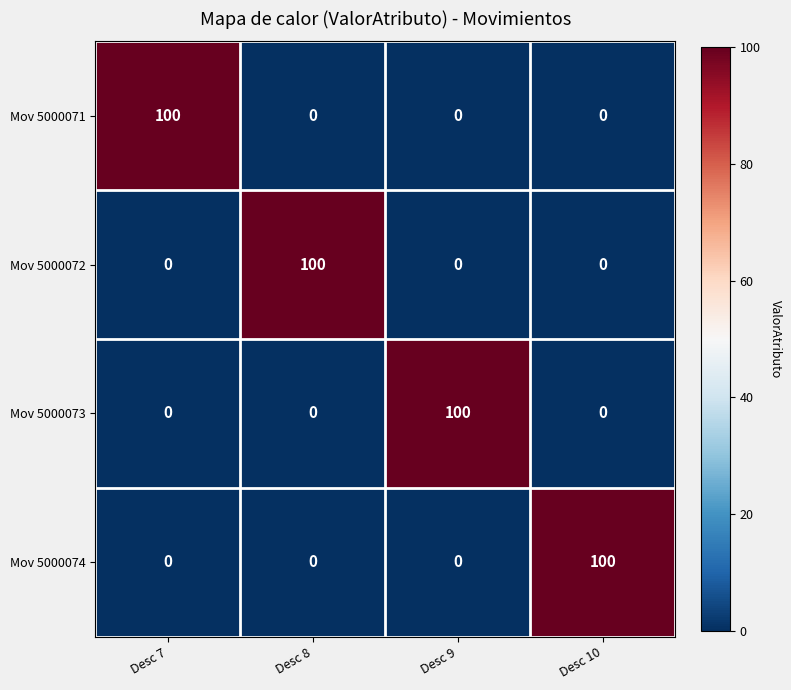

The Mov 5000073 series shows 145 at Desc 9. True or false?

False